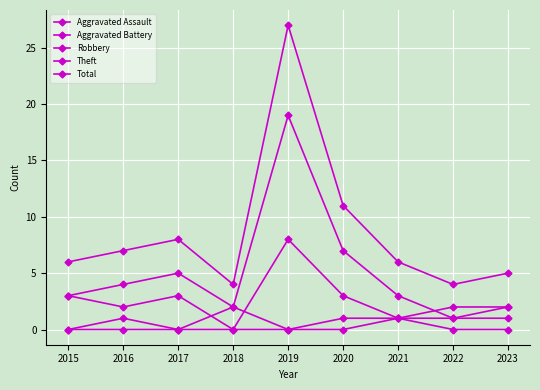

How many distinct data groups are displayed?

5